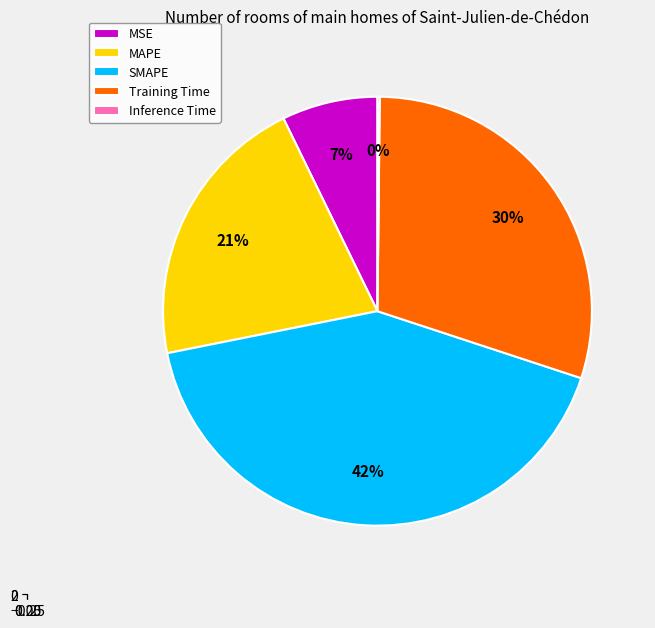

To the nearest percent, what is the difference between the MAPE and Inference Time slice percentages?

21%